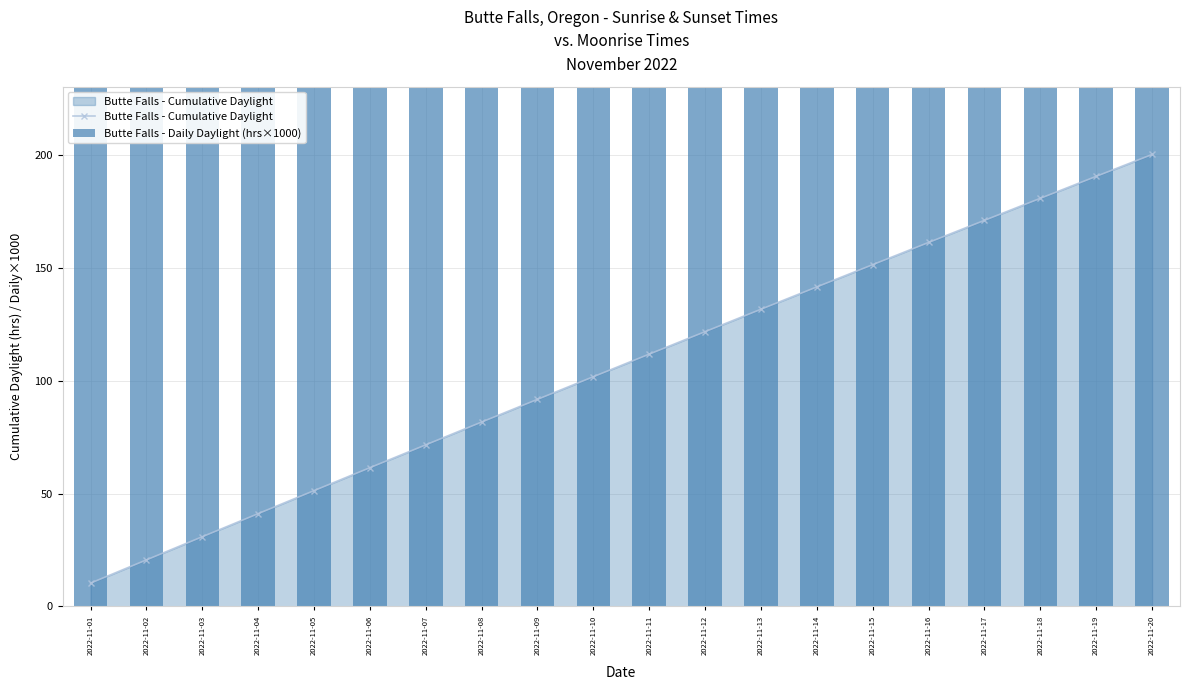

What is the value of the Butte Falls - Cumulative Daylight point at the 16th from the left?

161.4